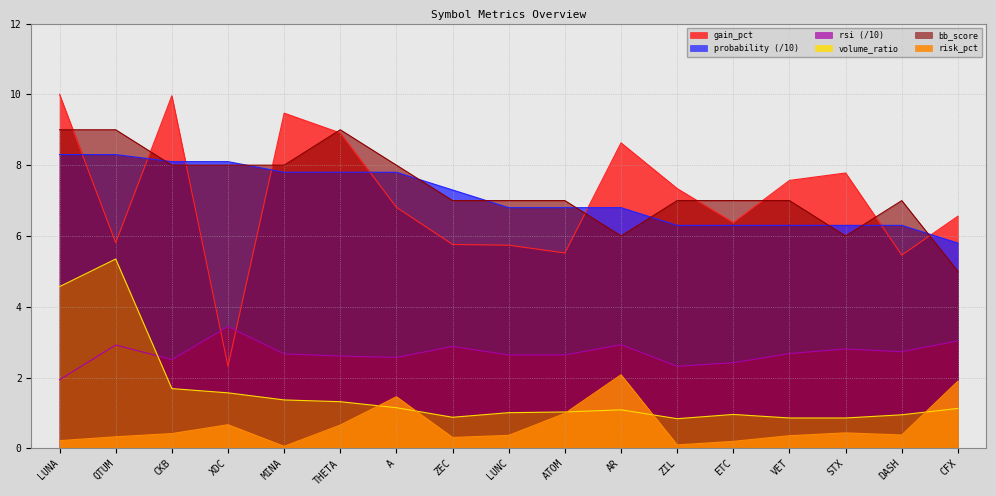

How many interior local valleys does the bb_score series have?

2